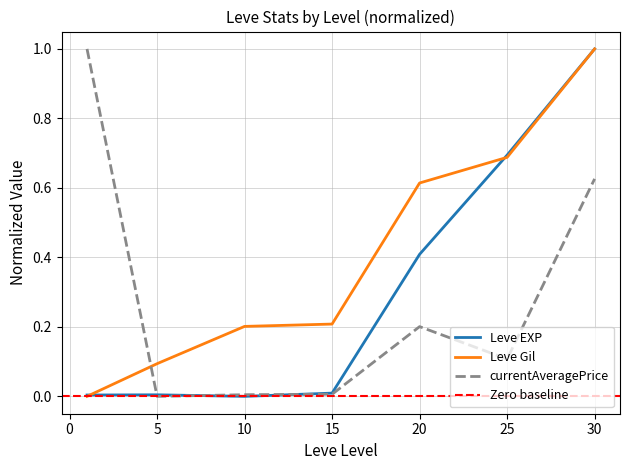

Which category has the highest value in the Leve Gil series?

30